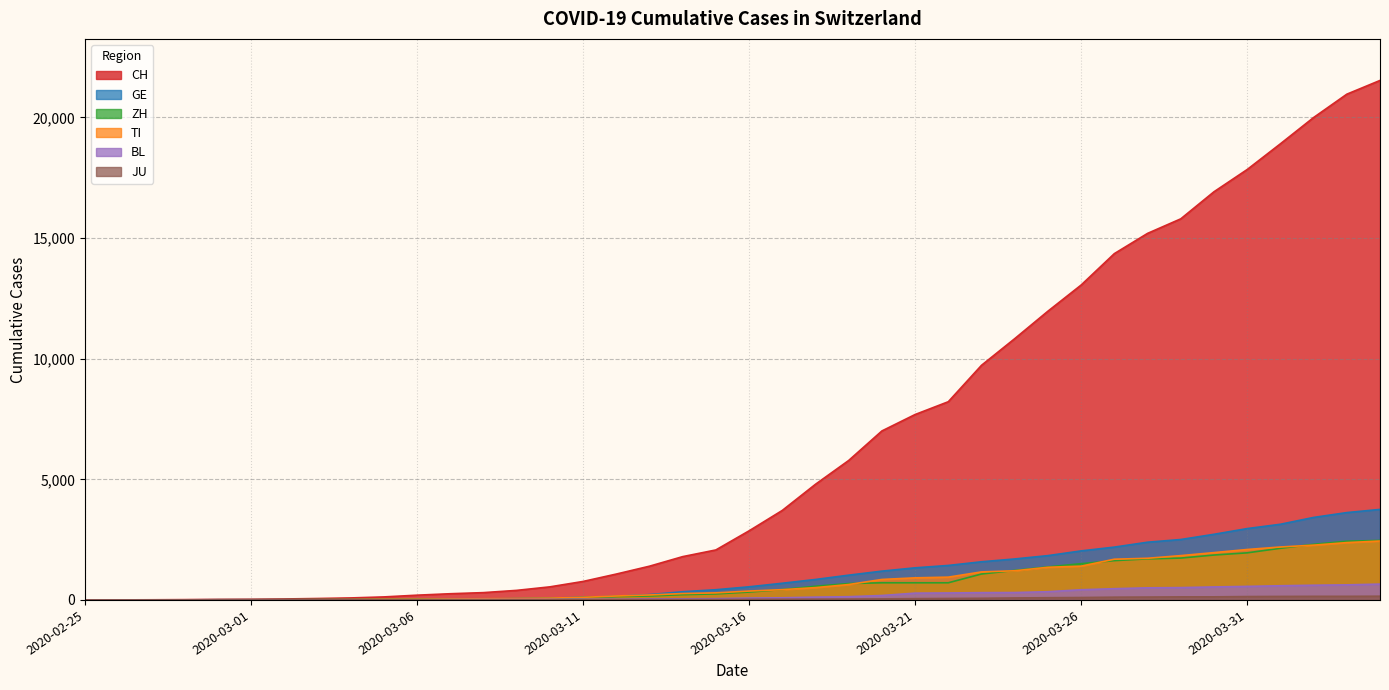

At which label does ZH first exceed 326?

2020-03-17